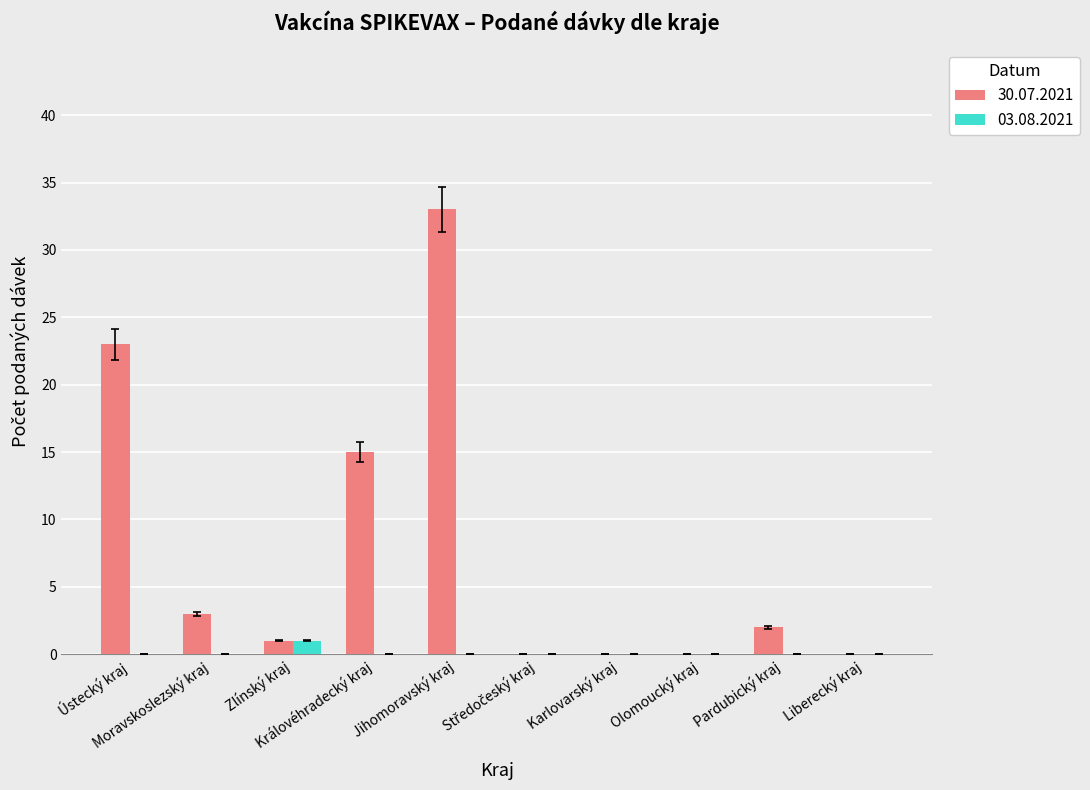

What is the total value across all series at Ústecký kraj?

23